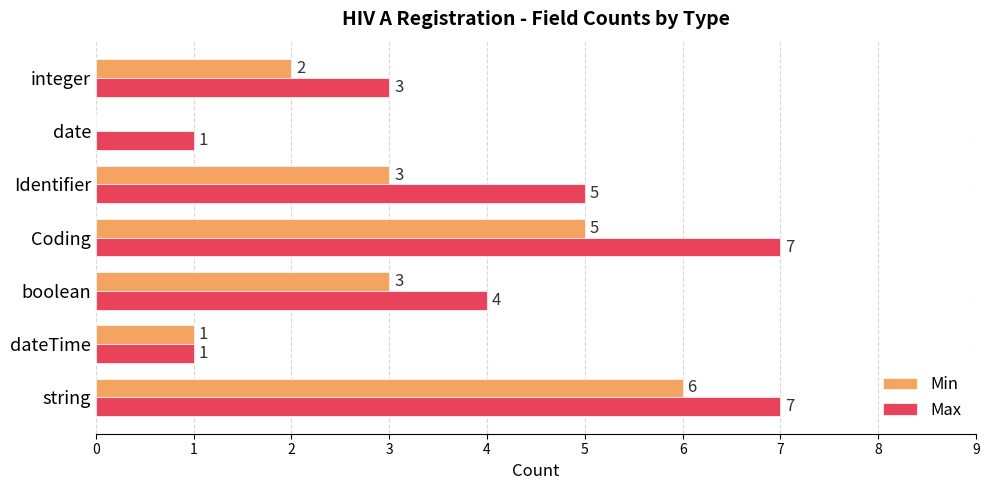

How many Max values are between 1 and 7?

7